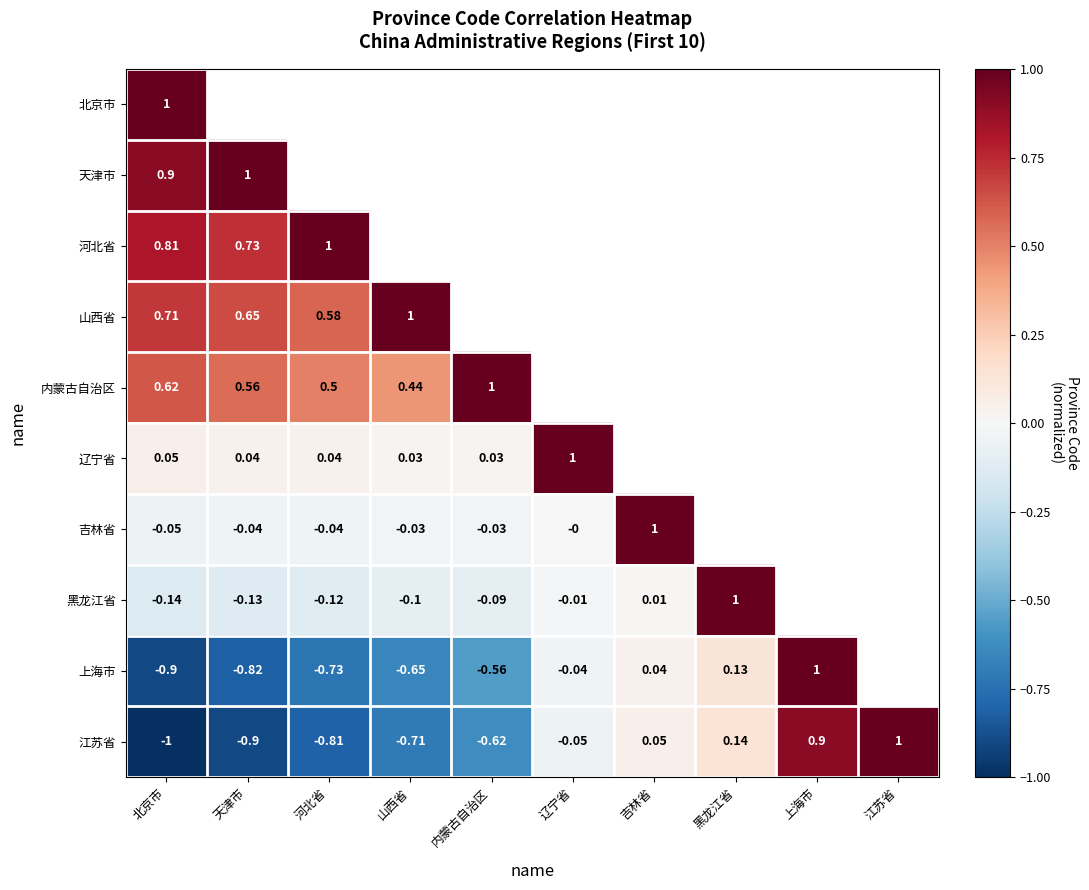

Which series changed the most between 河北省 and 山西省?

山西省